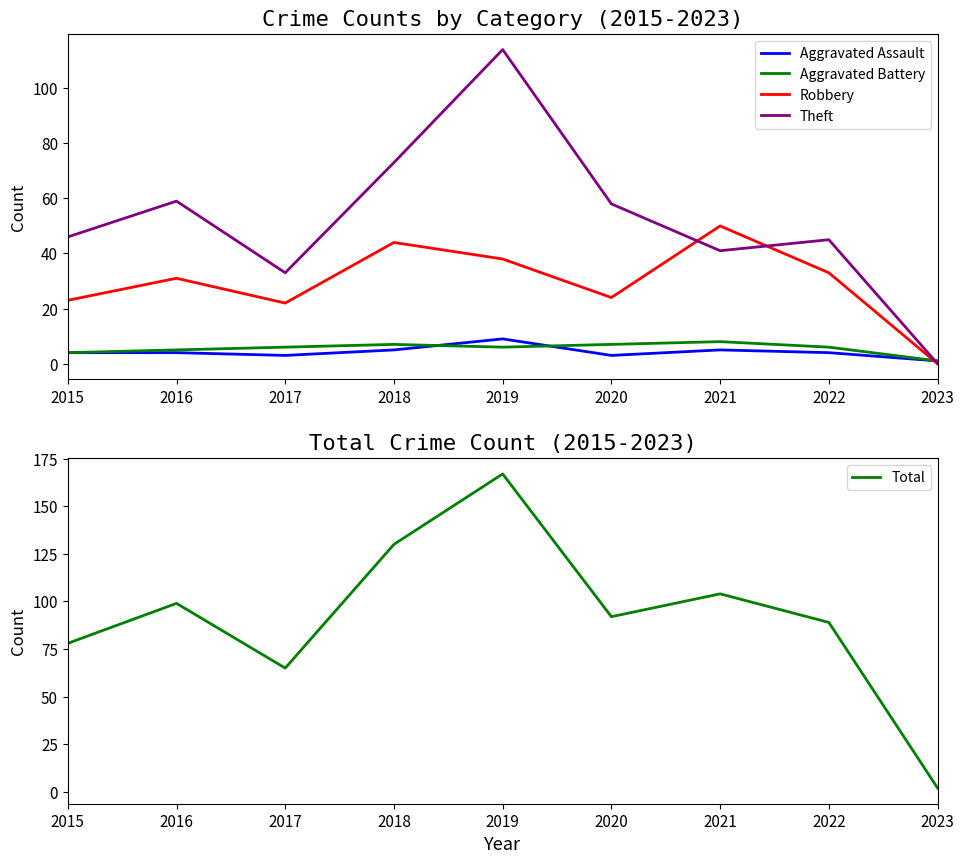

What is the total value across all series at 2018?

259